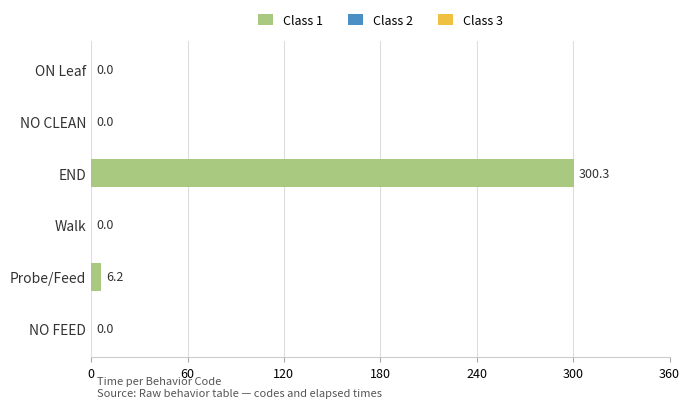

What is the change in value from NO FEED to Probe/Feed?

+6.2